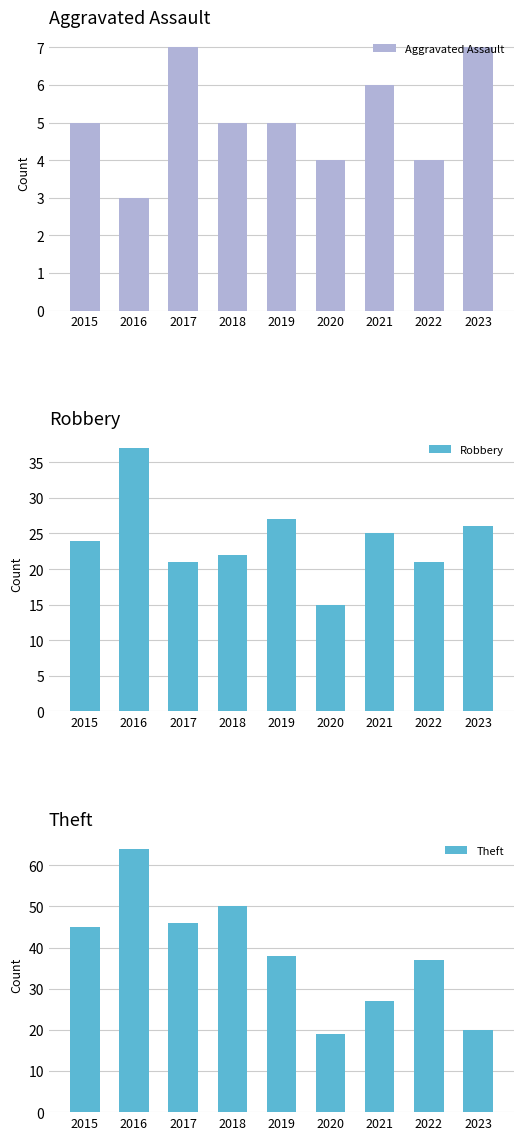

What is the greatest value displayed?

64